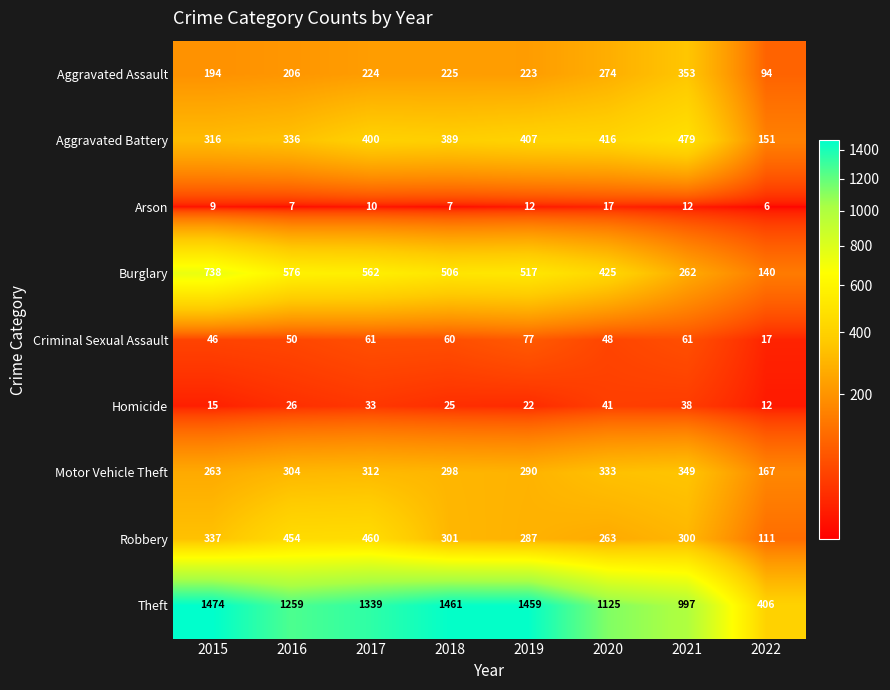

What is the difference between the highest and lowest values at 2016?

1252